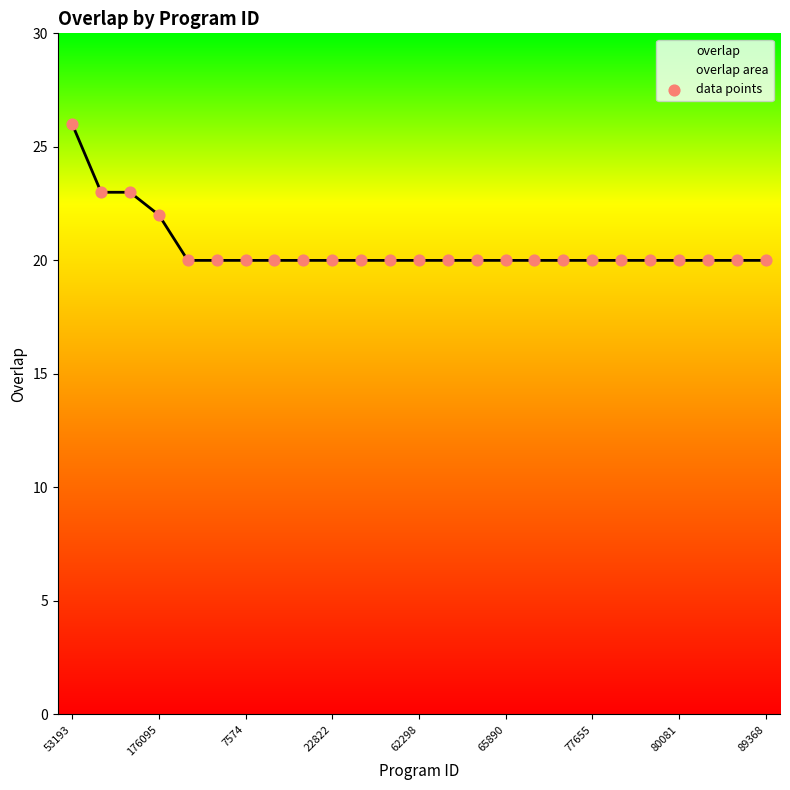

At which category does the chart reach its peak across all series?

53193